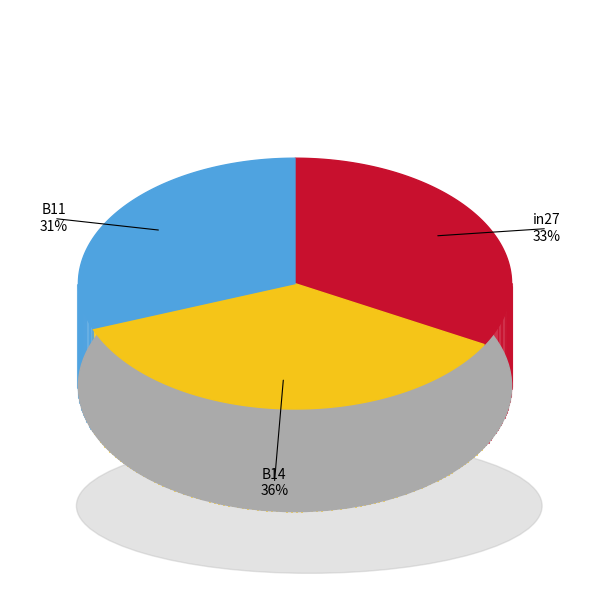

To the nearest percent, what portion does B11 represent?

31%